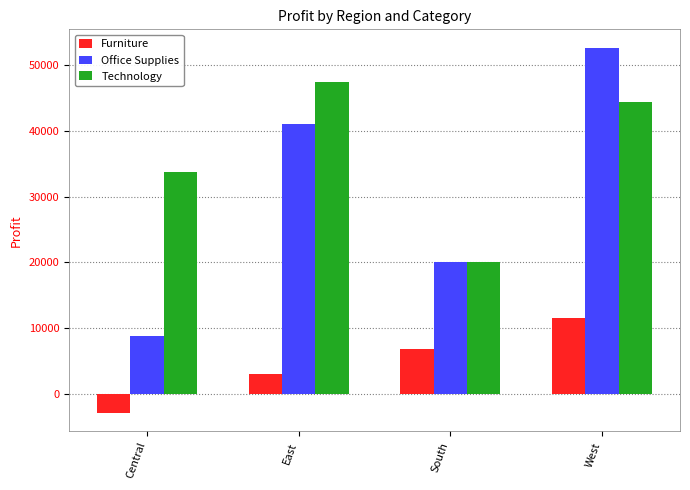

At which category is the sum across all series the highest?

West